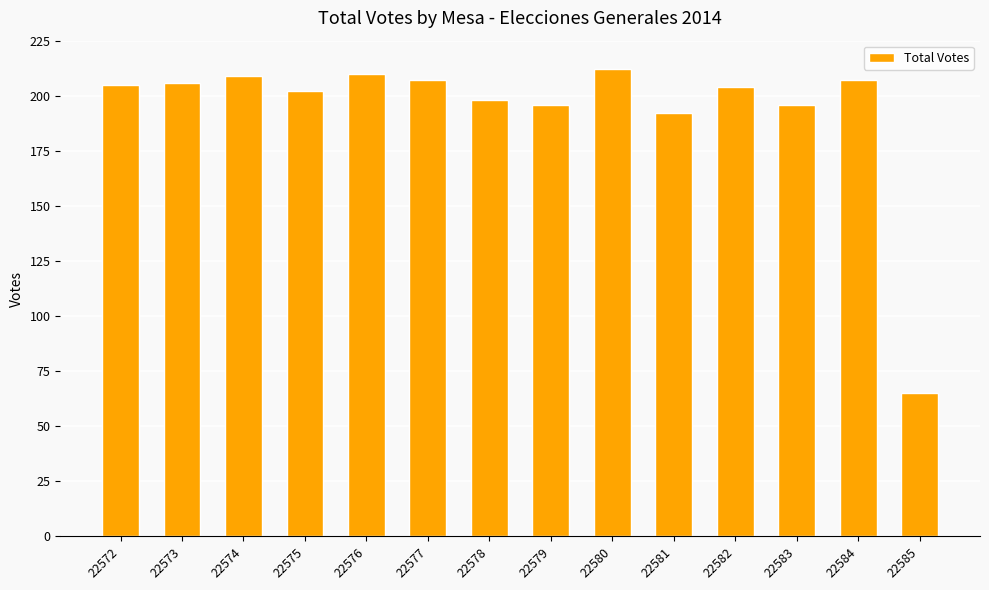

What is the change in value from 22578 to 22585?

-133